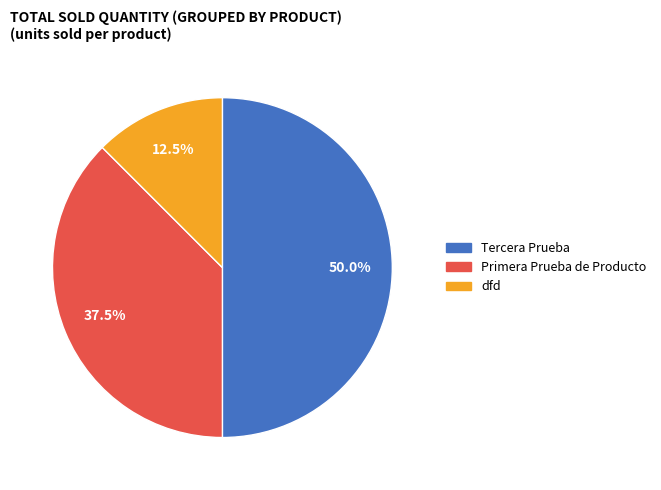

What percentage is NOT represented by Primera Prueba de Producto?

62.5%